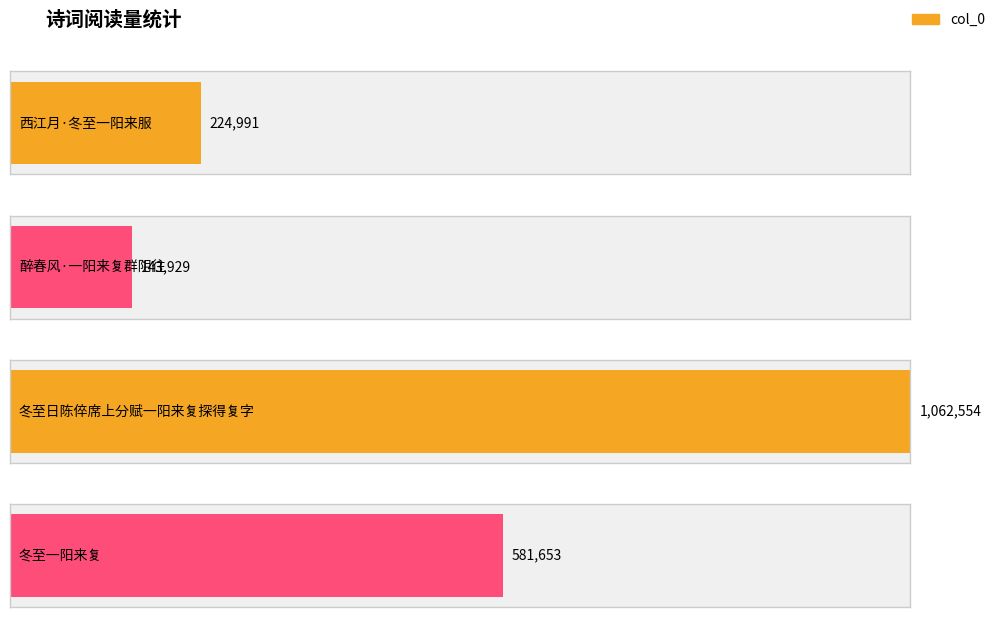

Does the chart contain any negative values?

No